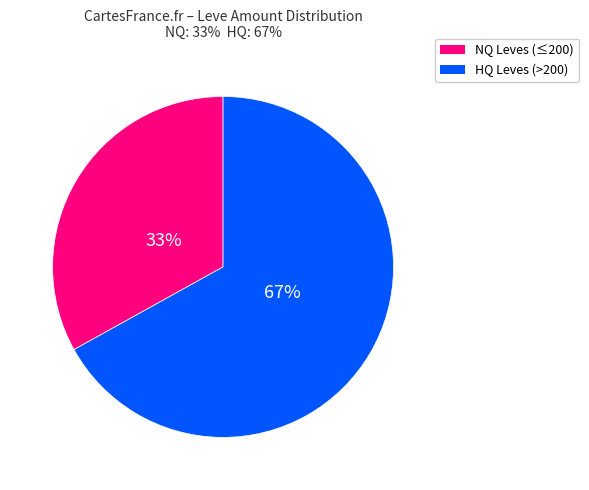

Count the number of slices in the pie.

2